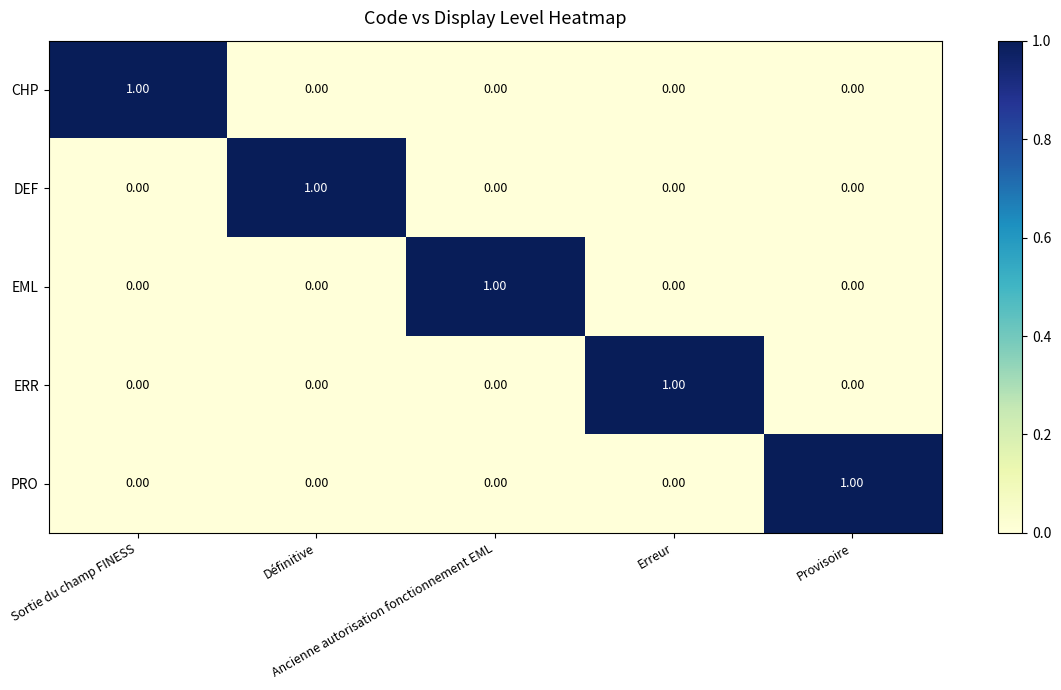

At how many categories does at least one series exceed 0?

5